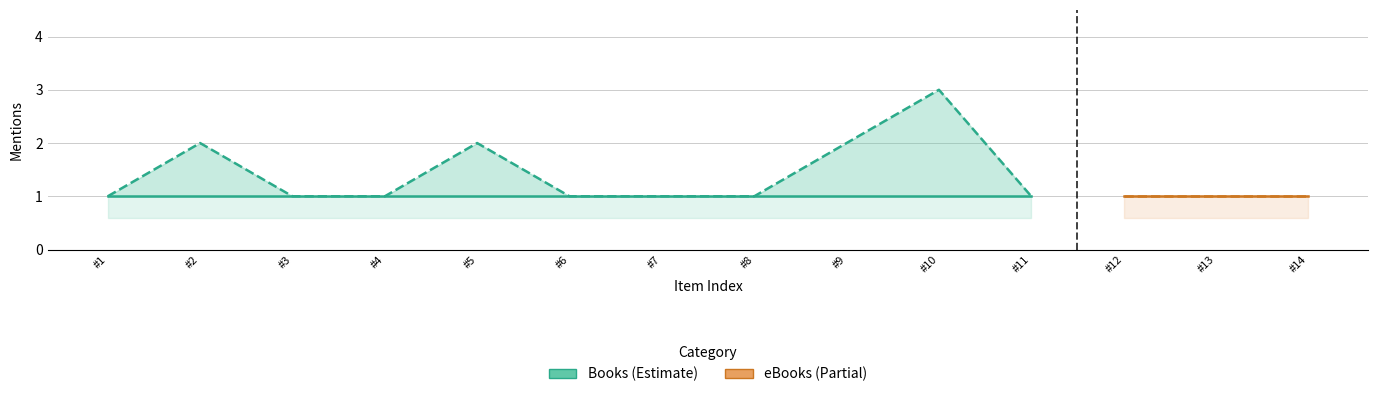

Count the number of categories in the chart.

14